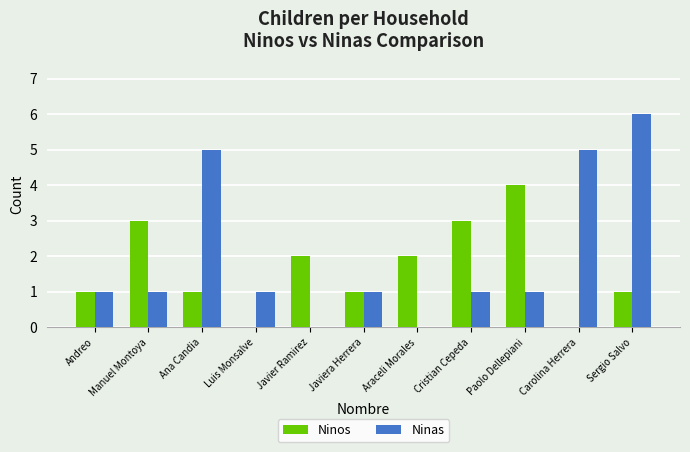

How many groups of bars are there?

11